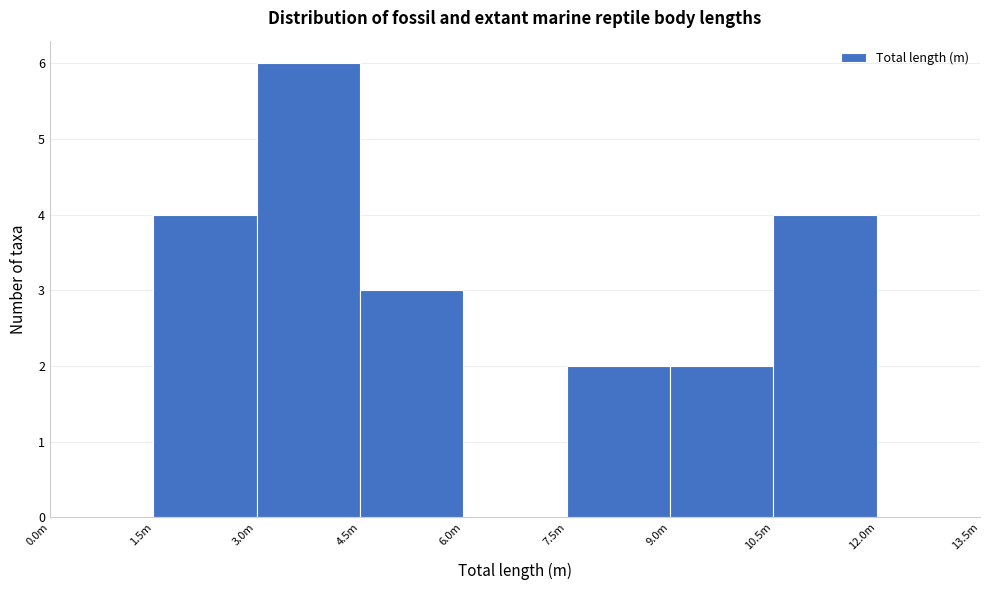

Reading left to right, transcribe all the data shown in this chart.

0.0m=0	1.5m=4	3.0m=6	4.5m=3	6.0m=0	7.5m=2	9.0m=2	10.5m=4	12.0m=0